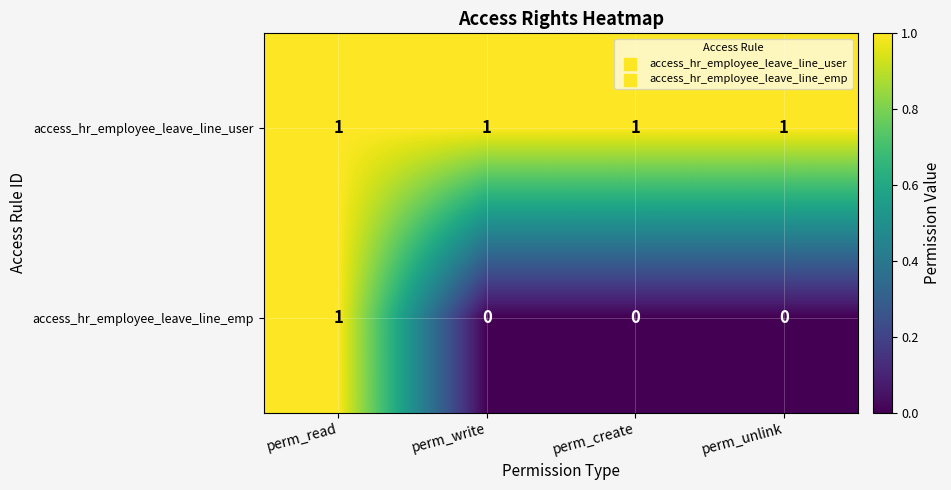

At perm_unlink, list the series in order from largest to smallest.

access_hr_employee_leave_line_user, access_hr_employee_leave_line_emp